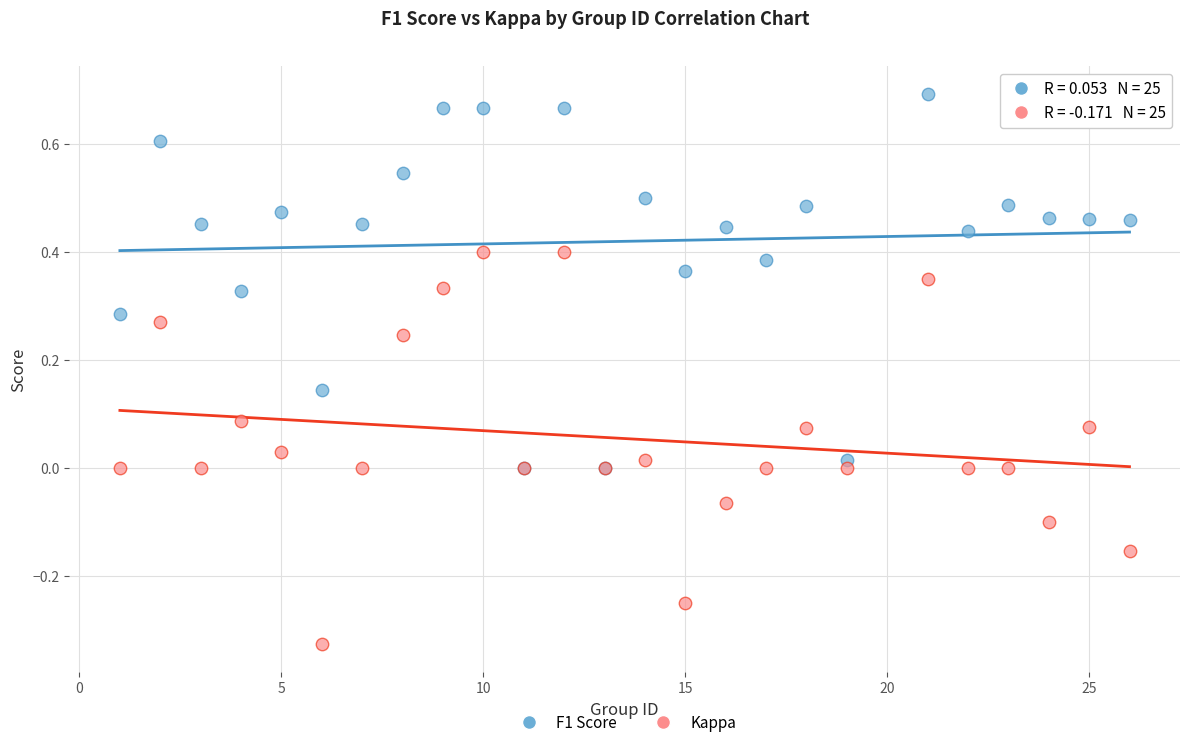

Which series reaches the minimum Y coordinate?

Kappa